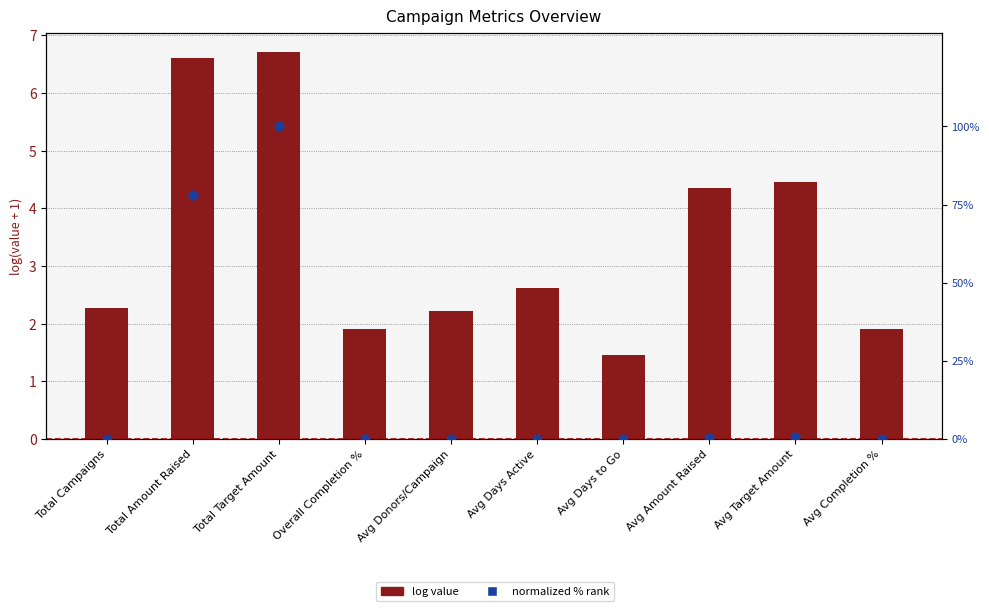

Is the value of normalized % rank at Overall Completion % greater than the value of log value at Avg Target Amount?

No